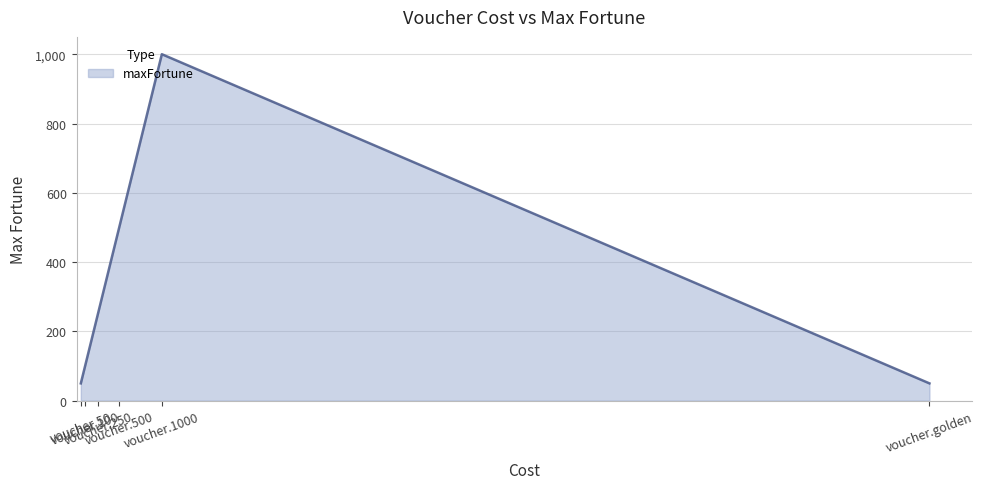

What is the sum of all values?

1950